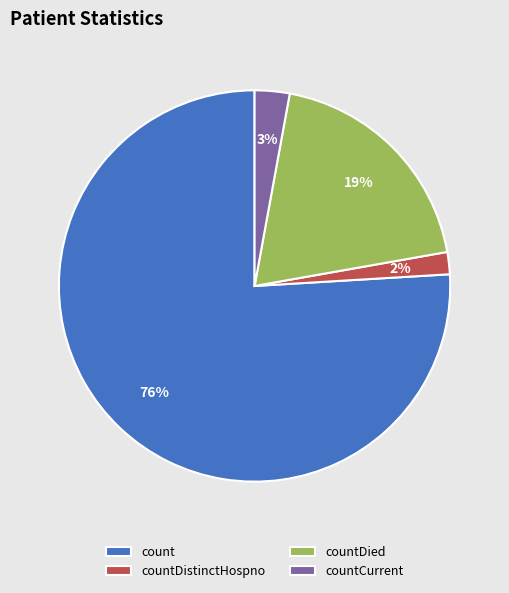

Rank the categories by value from lowest to highest.

countDistinctHospno, countCurrent, countDied, count